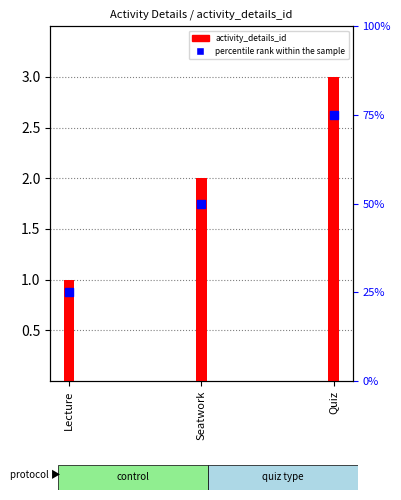

What is the total value across all series at Seatwork?

52